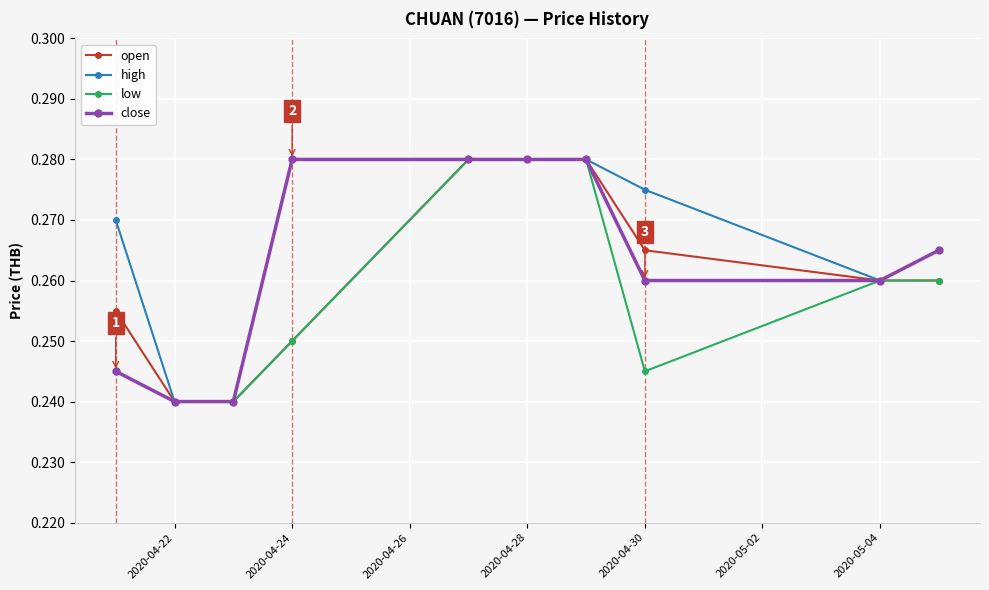

Which series has the largest total across all categories?

high